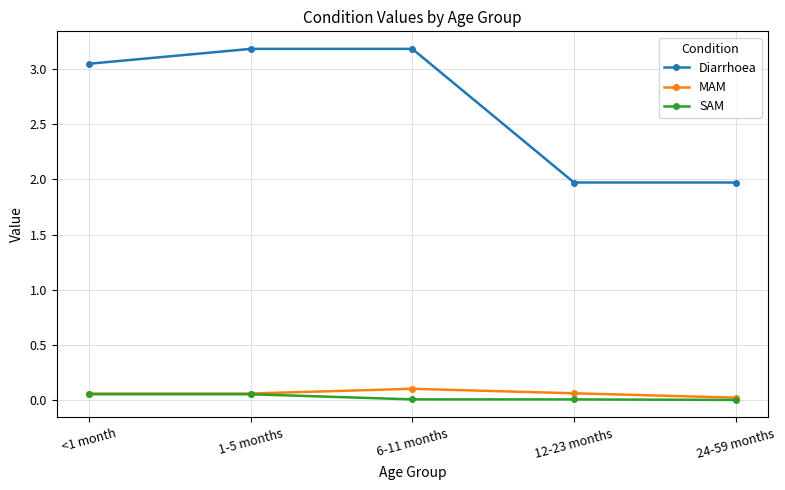

True or false: SAM and Diarrhoea cross at least once.

False